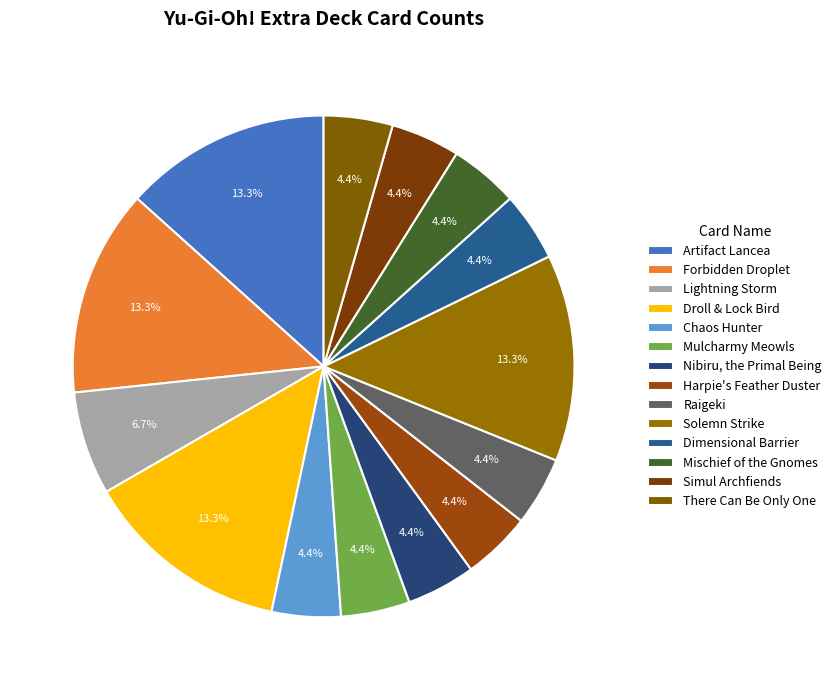

To the nearest percent, what is the combined percentage of Dimensional Barrier and Mulcharmy Meowls?

9%